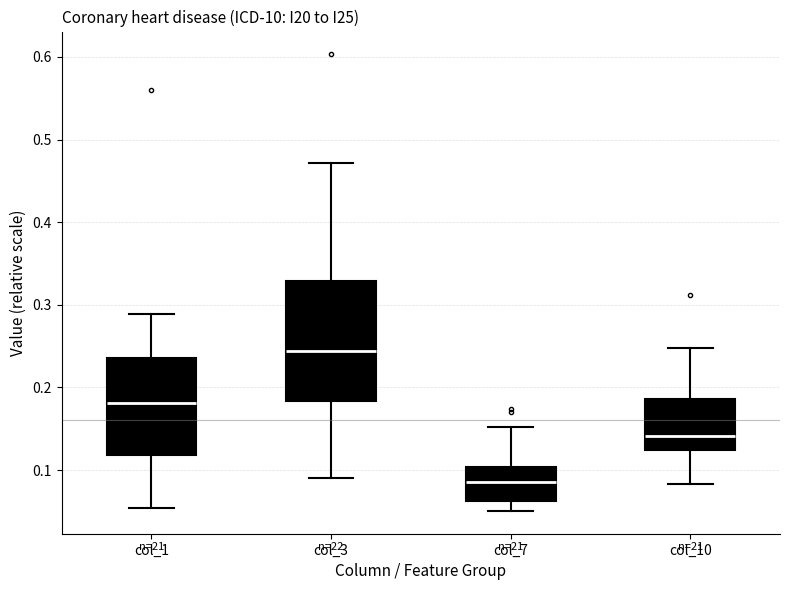

Reading left to right, transcribe this box plot: for each box, give where its median line is, the range the box spans, and where its two whiskers end, as read against the y-axis. The values are not printed on the chart, so give them approximately, as read against the axis.

col_1: median 0.18, box 0.12 to 0.24, whiskers 0.05 to 0.29
col_3: median 0.24, box 0.18 to 0.33, whiskers 0.09 to 0.47
col_7: median 0.09, box 0.06 to 0.10, whiskers 0.05 to 0.15
col_10: median 0.14, box 0.12 to 0.19, whiskers 0.08 to 0.25